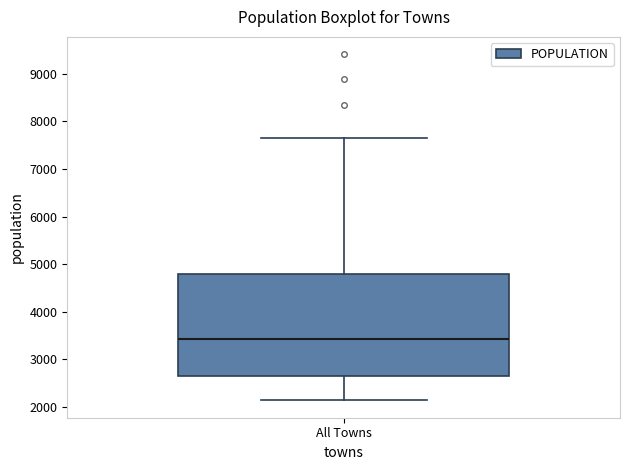

Transcribe this box plot: give where the median line is, the range the box spans, and where the two whiskers end, as read against the y-axis. The values are not printed on the chart, so give them approximately, as read against the axis.

median 3400, box 2600 to 4800, whiskers 2100 to 7700